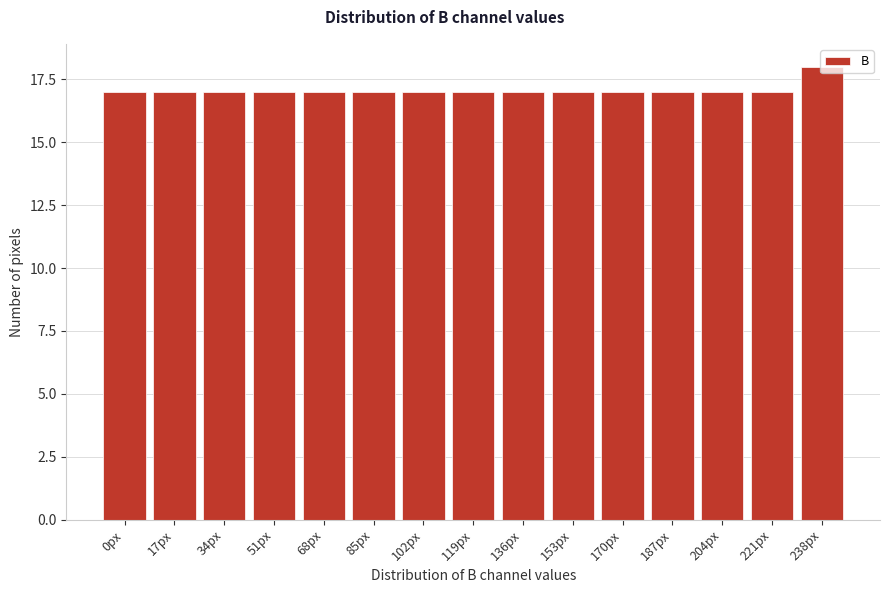

What position from the left is 34px?

3